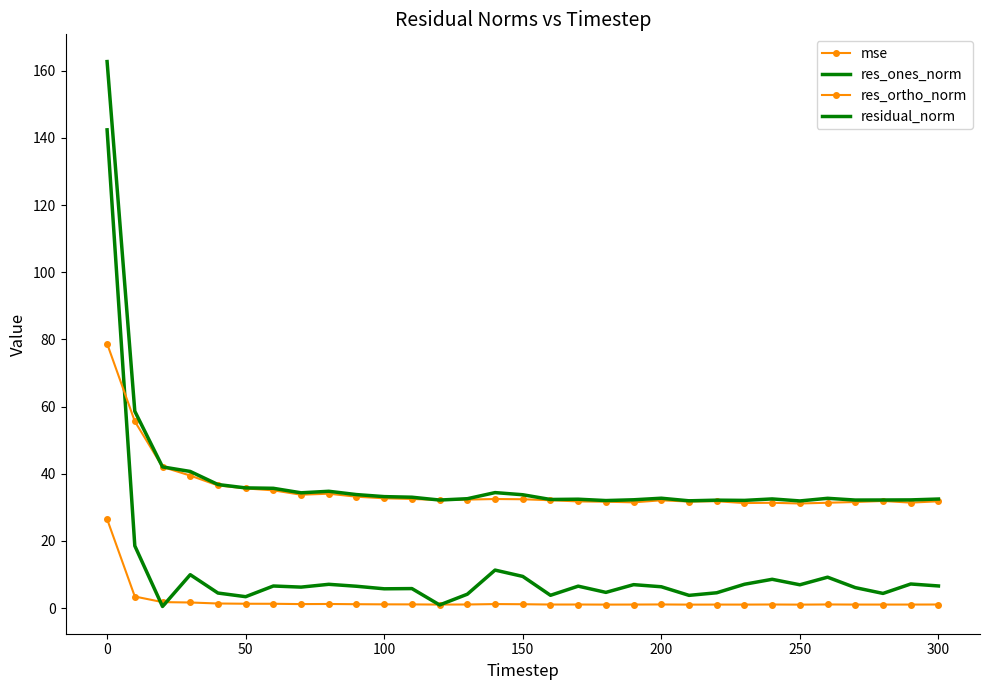

At how many categories does at least one series exceed 75?

1